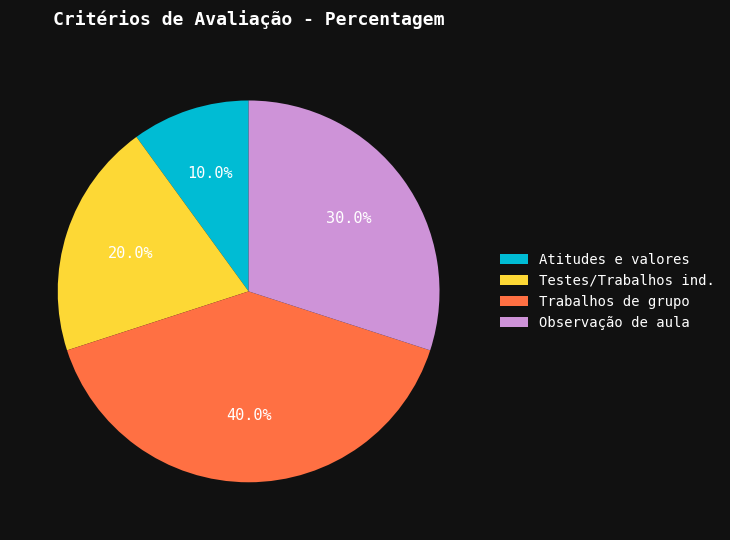

The Trabalhos de grupo slice represents 40% of the pie. True or false?

True